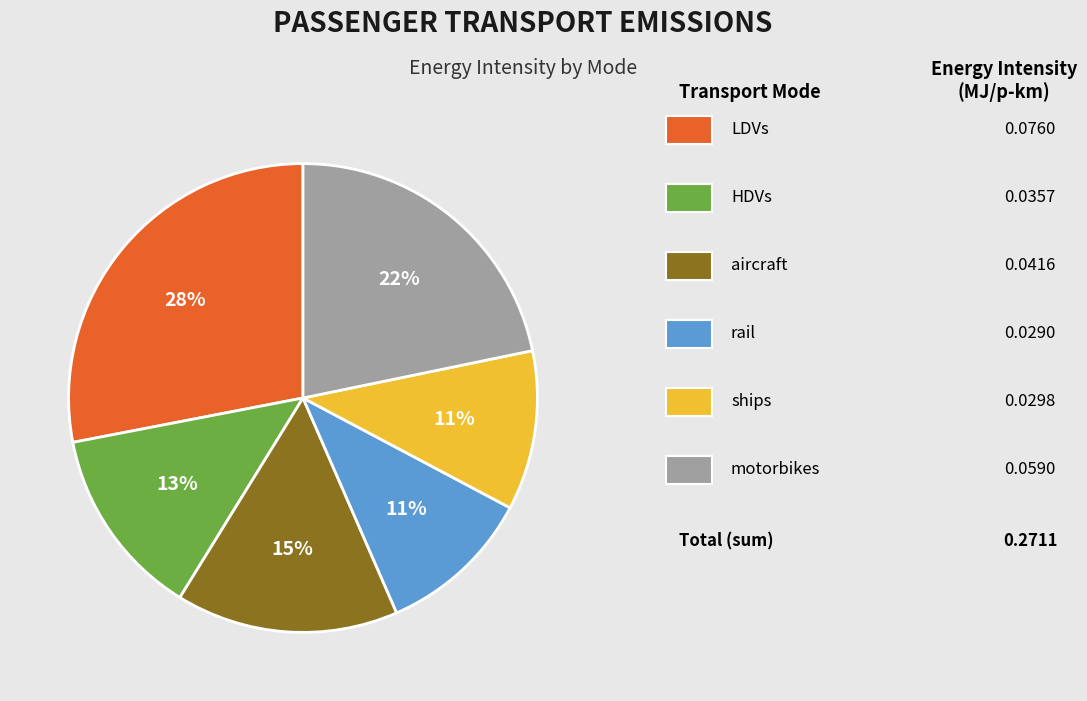

Does any single category account for the majority?

No